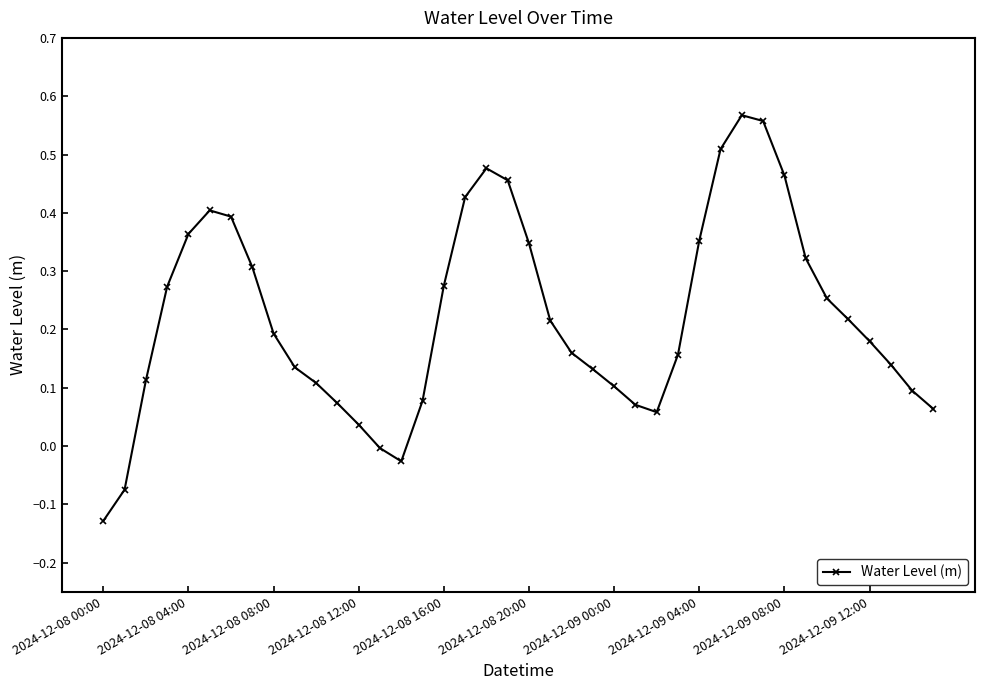

True or false: the data has more than 0 interior local peaks.

True